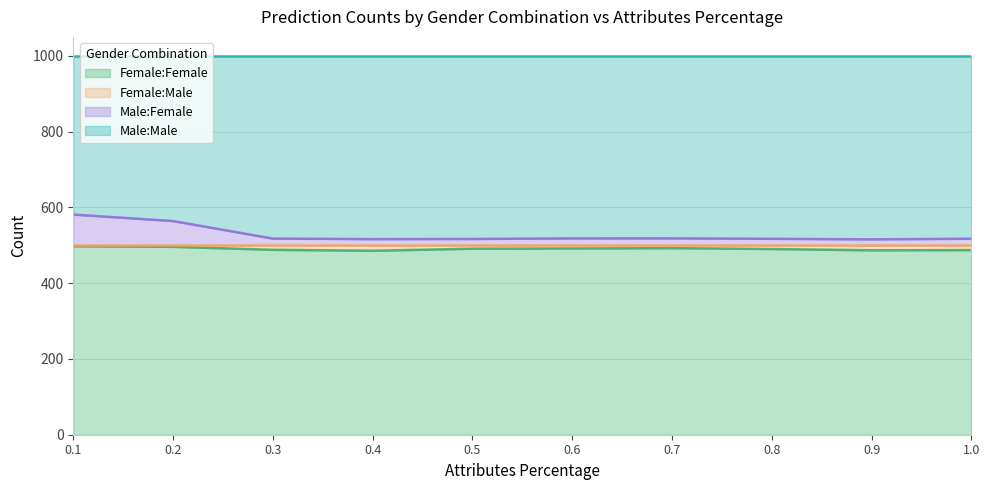

What is the maximum value for Female:Female?

497.7